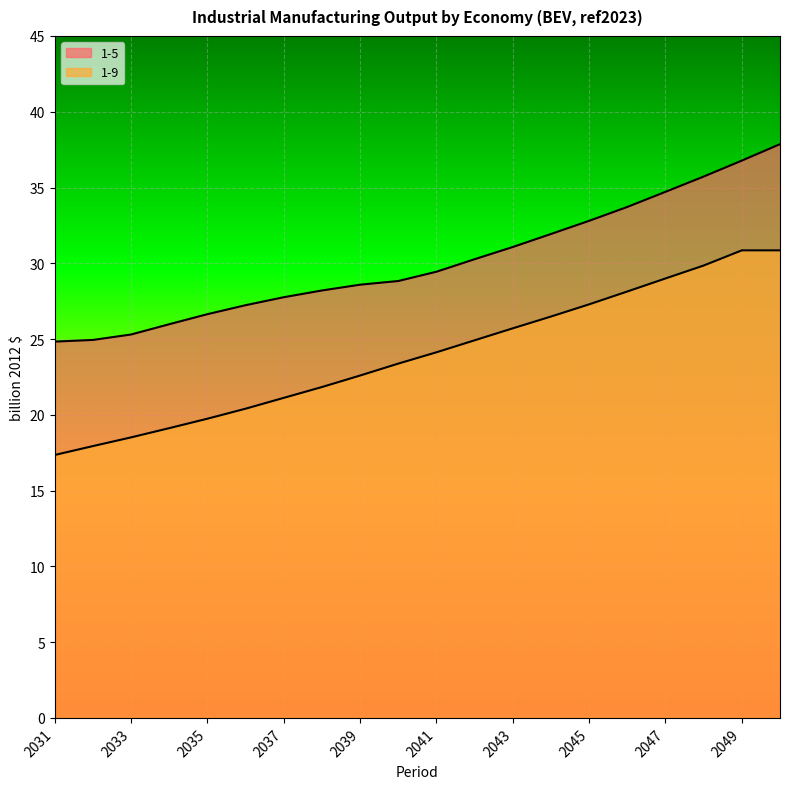

What is the total value across all series at 2044?

58.4